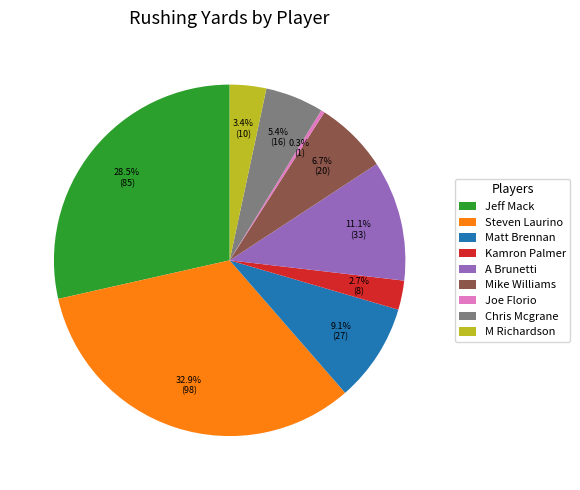

To the nearest percent, what is the difference between the Mike Williams and Steven Laurino slice percentages?

26%